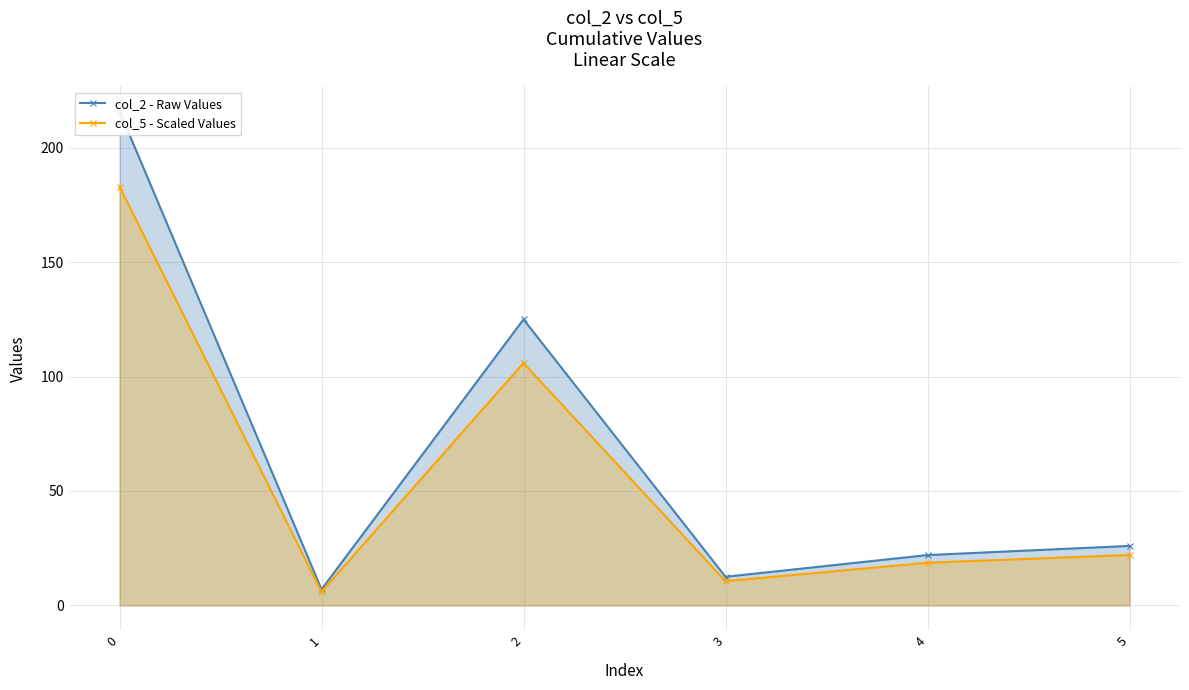

Which series changed the most between 0 and 3?

col_2 - Raw Values